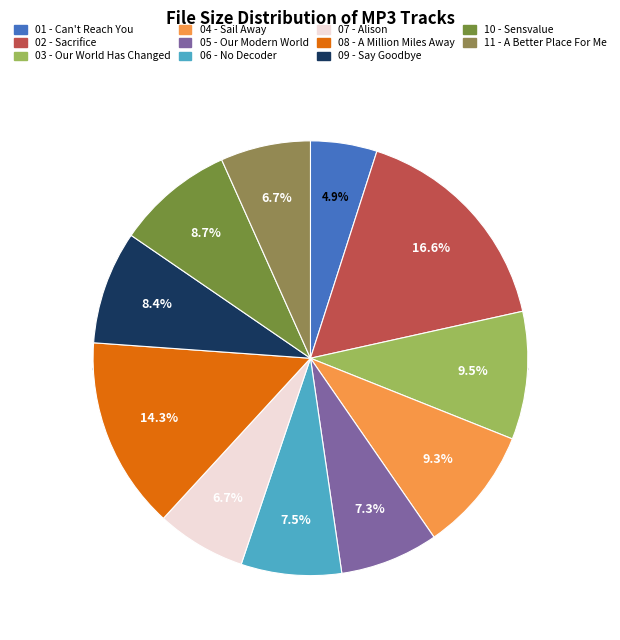

How many segments does this pie chart have?

11